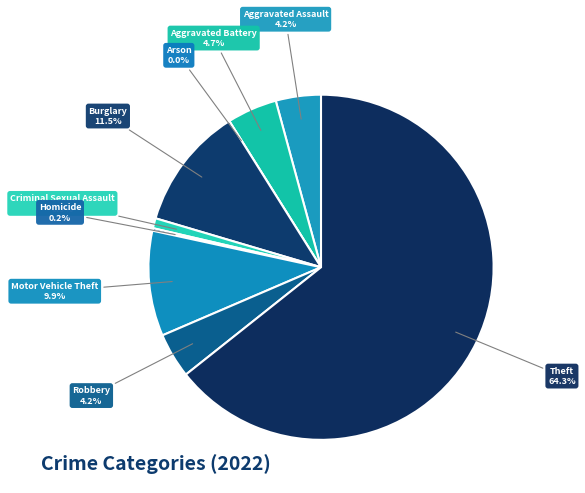

To the nearest percent, what portion does Aggravated Battery represent?

5%